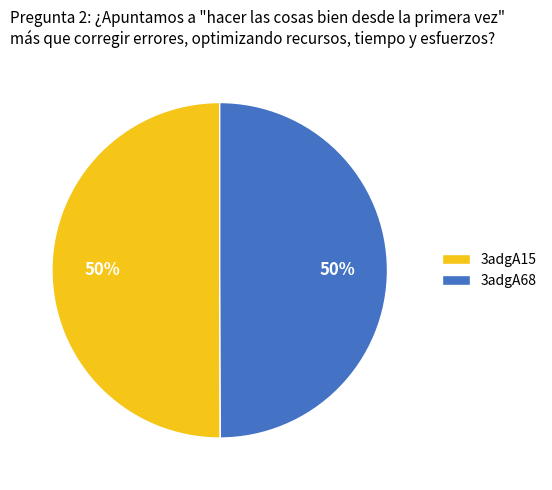

The 3adgA15 slice represents 43% of the pie. True or false?

False